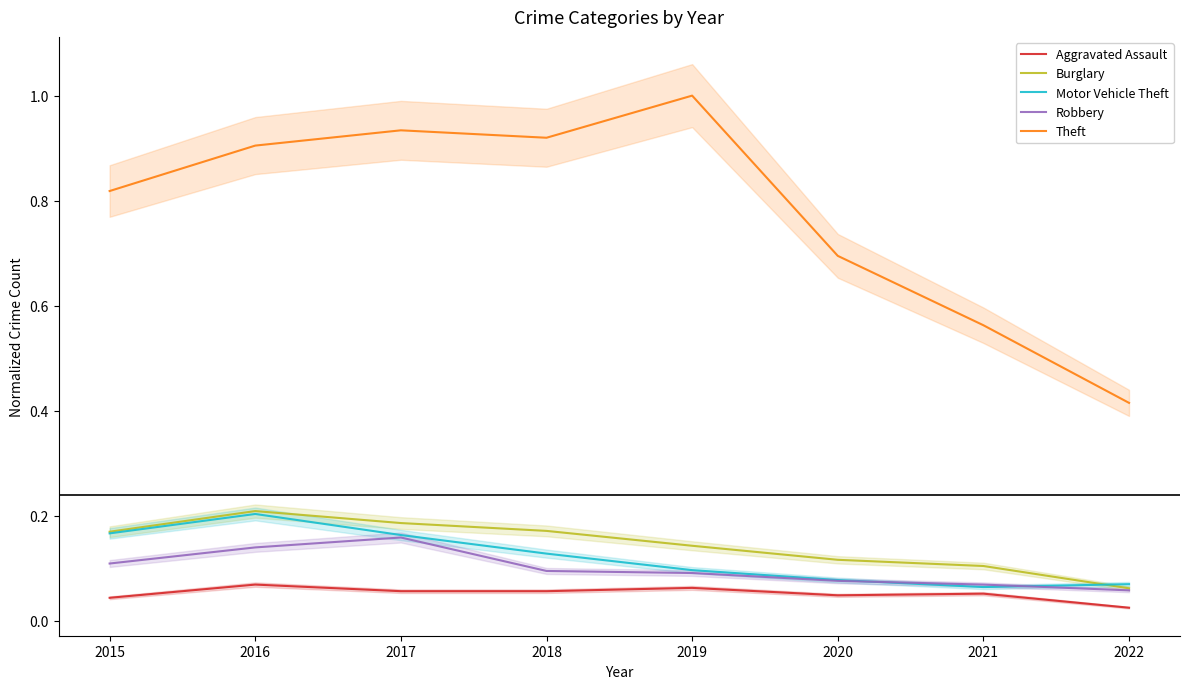

Between 2015 and 2020, which series saw the biggest shift?

Theft